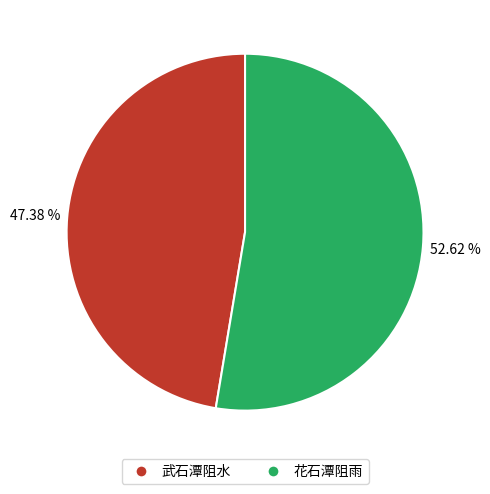

Count the number of slices in the pie.

2